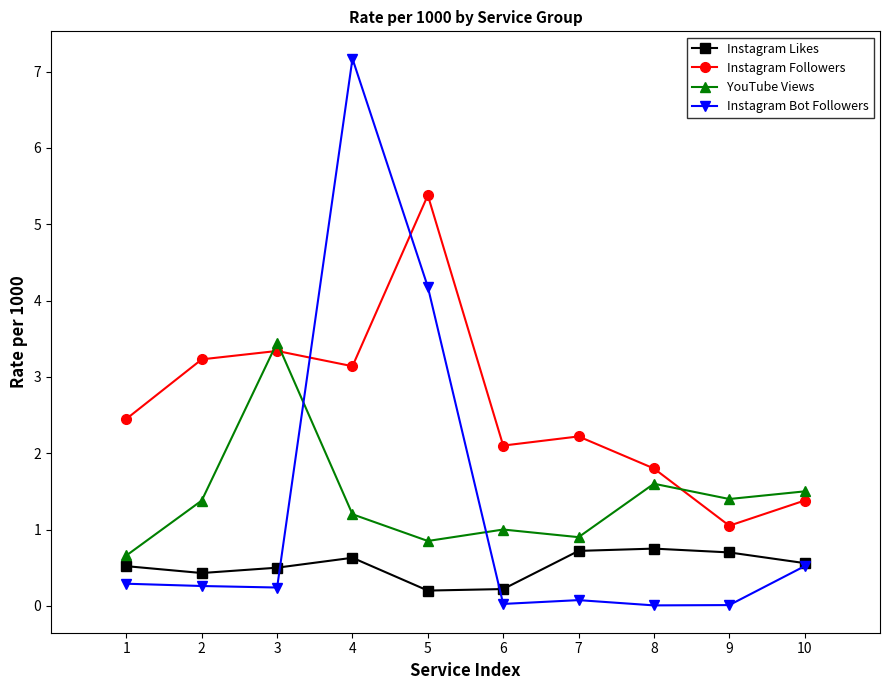

Is it true that YouTube Views equals 0.3 at 5?

False